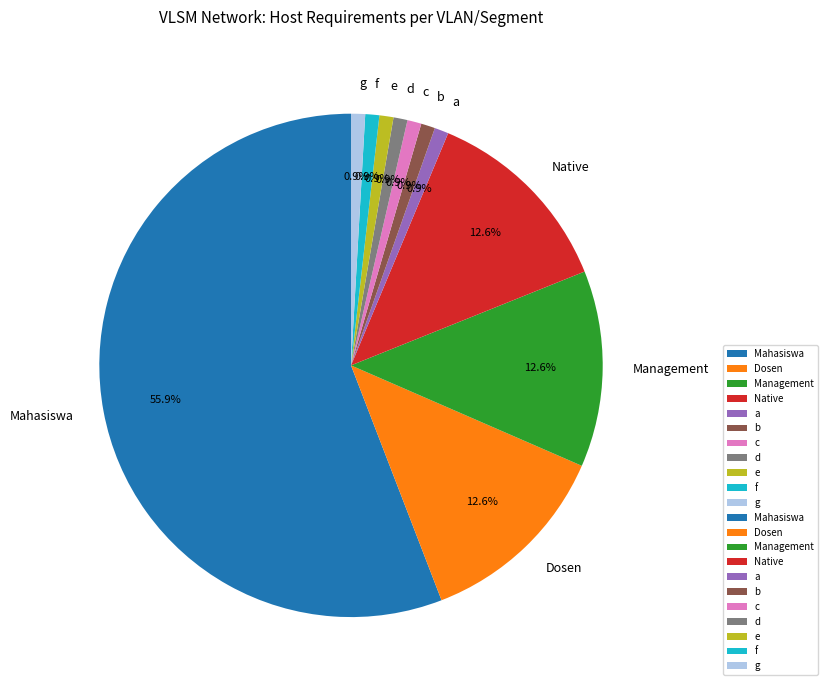

Between f and Dosen, which is larger?

Dosen